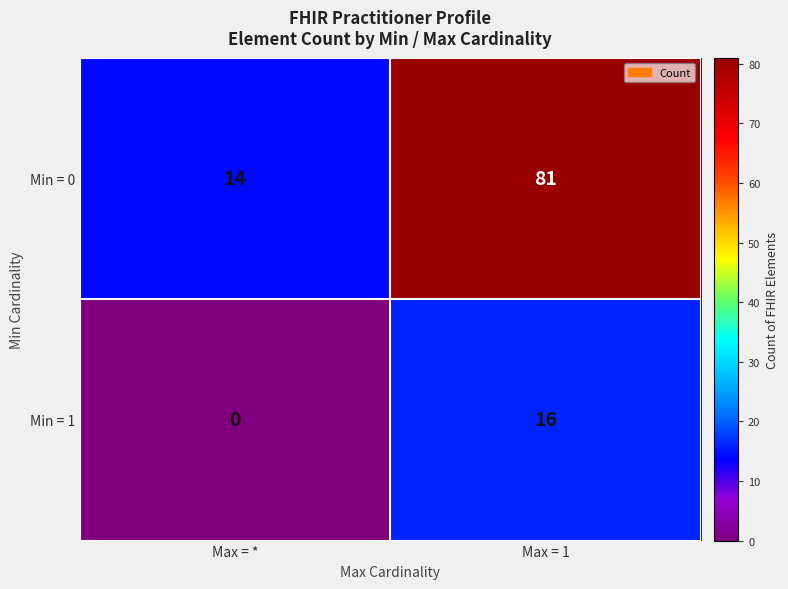

The Min = 0 series shows 106 at Max = 1. True or false?

False